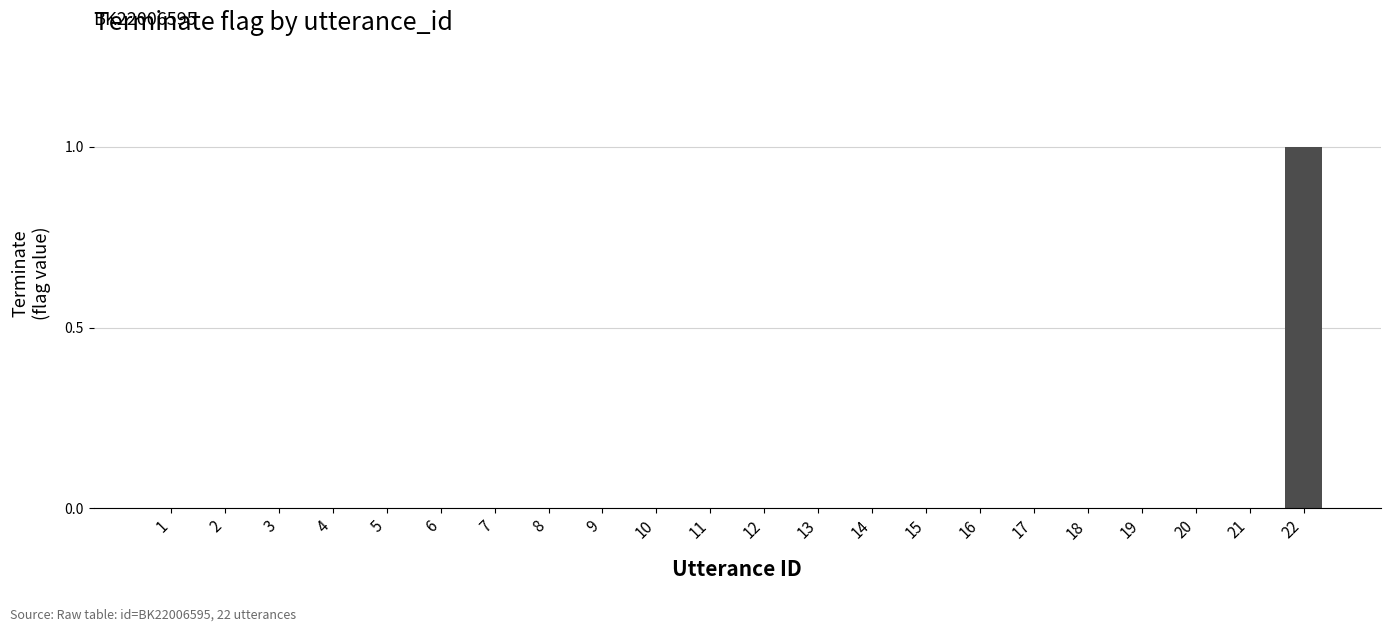

What is the greatest value displayed?

1